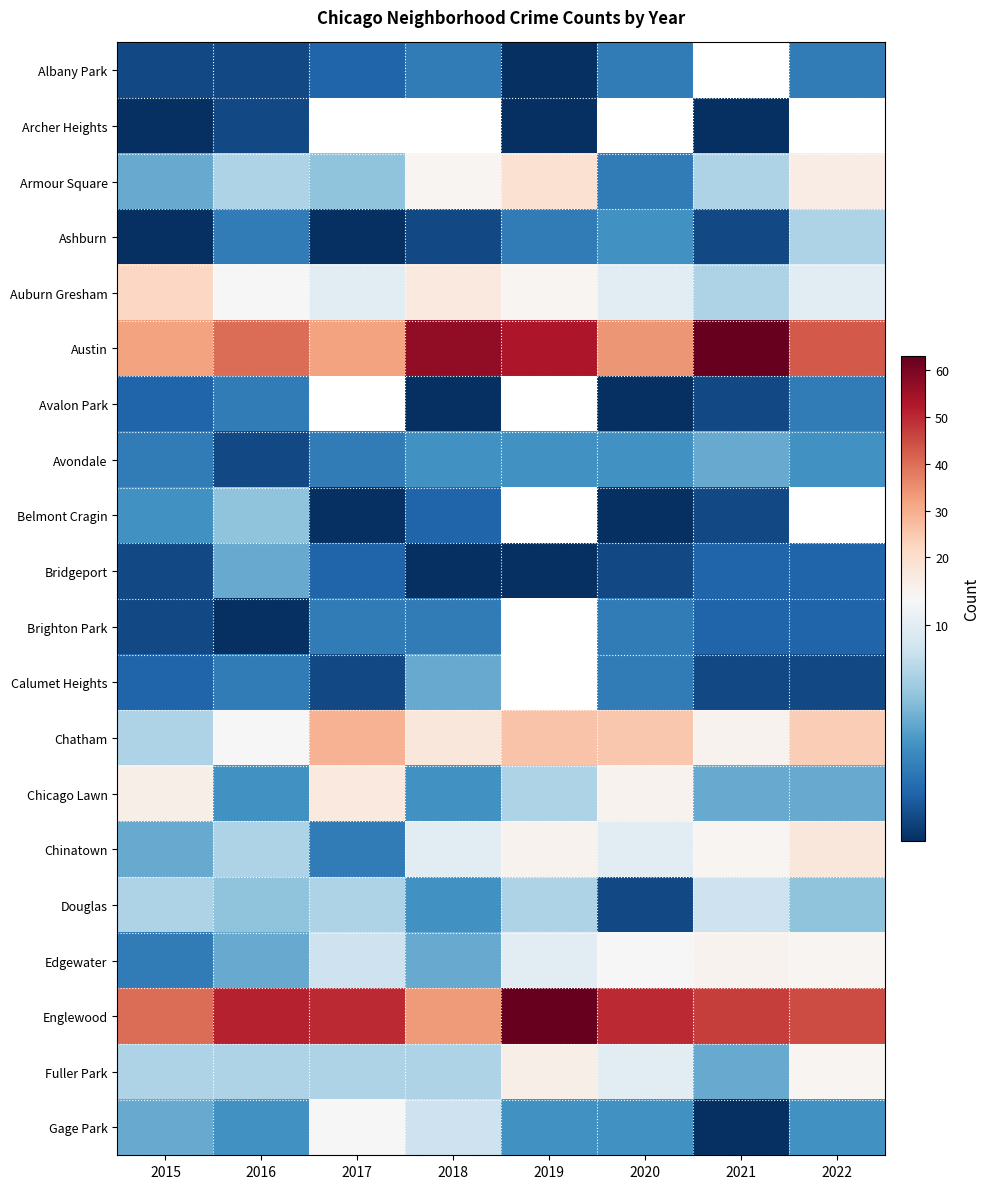

At which label does Gage Park first exceed 5?

2015